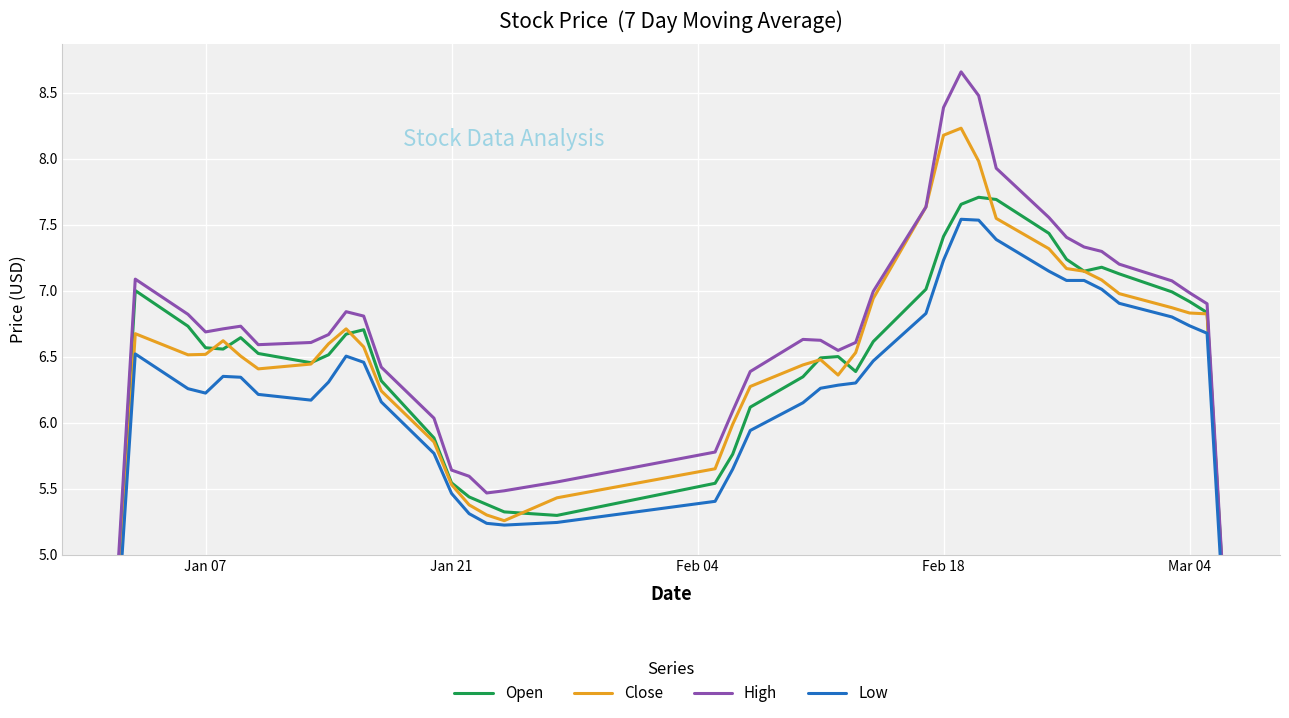

Which has a higher value, Mar 04 or Feb 18?

Feb 18